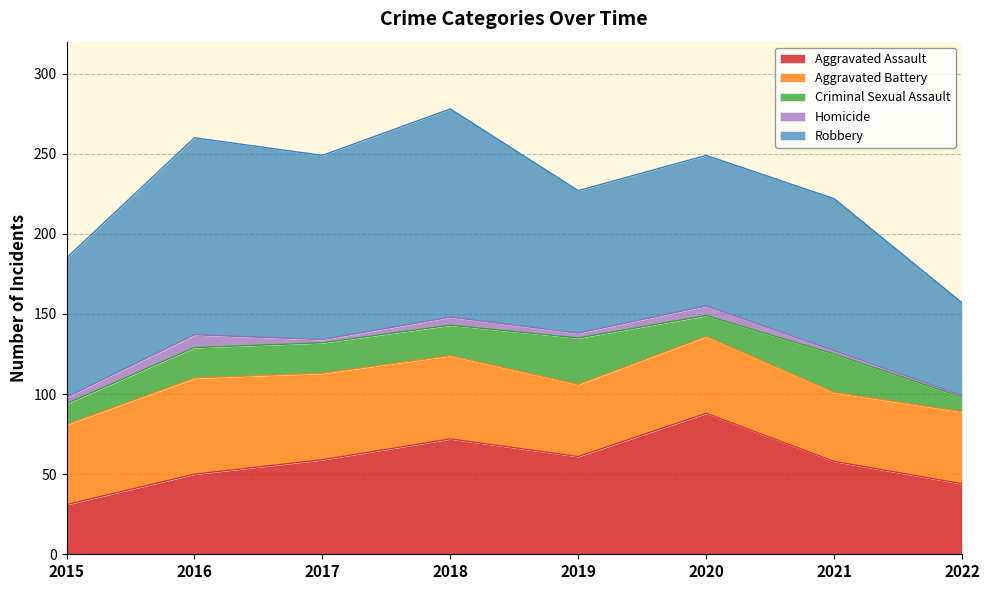

What value does the Criminal Sexual Assault series have at 2018?

19